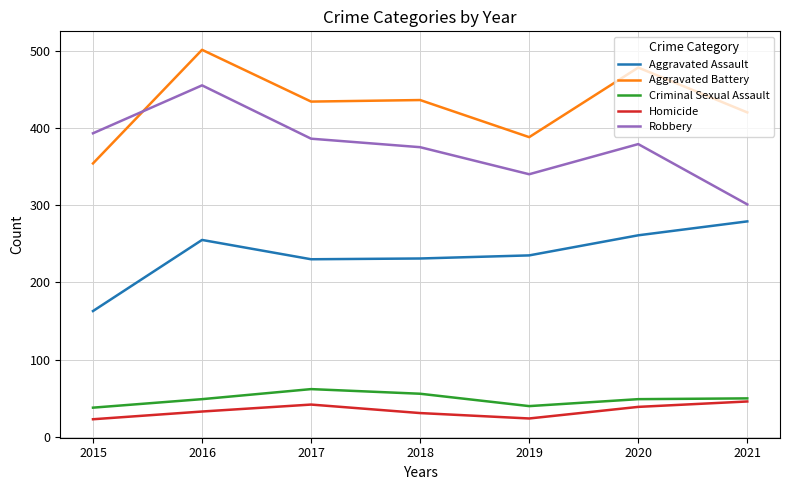

Is it true that Robbery equals 266 at 2017?

False